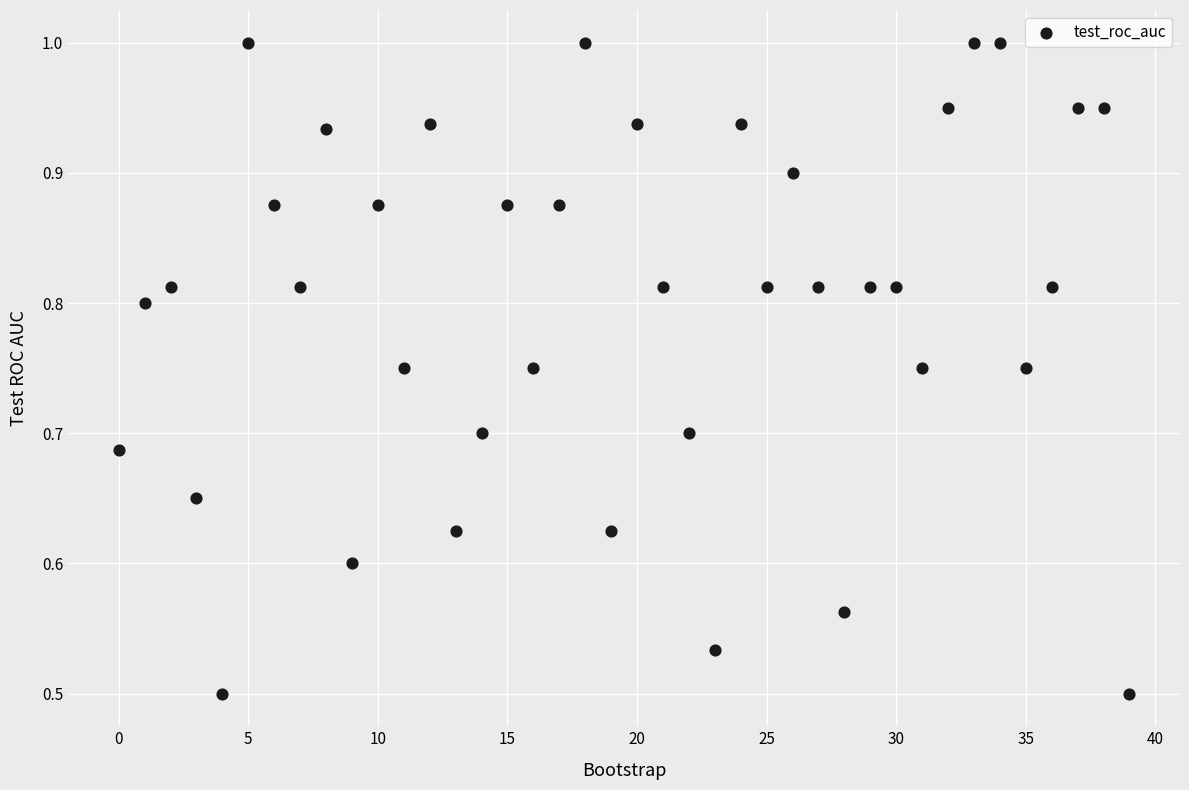

Count the number of points in this scatter plot.

40